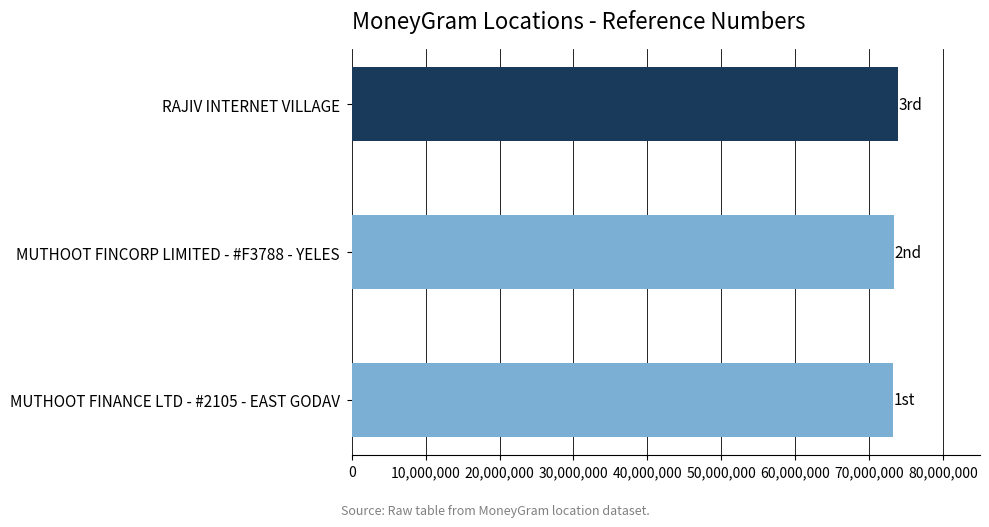

Approximately how many times larger is the value at MUTHOOT FINANCE LTD - #2105 - EAST GODAV compared to MUTHOOT FINCORP LIMITED - #F3788 - YELES?

1.0